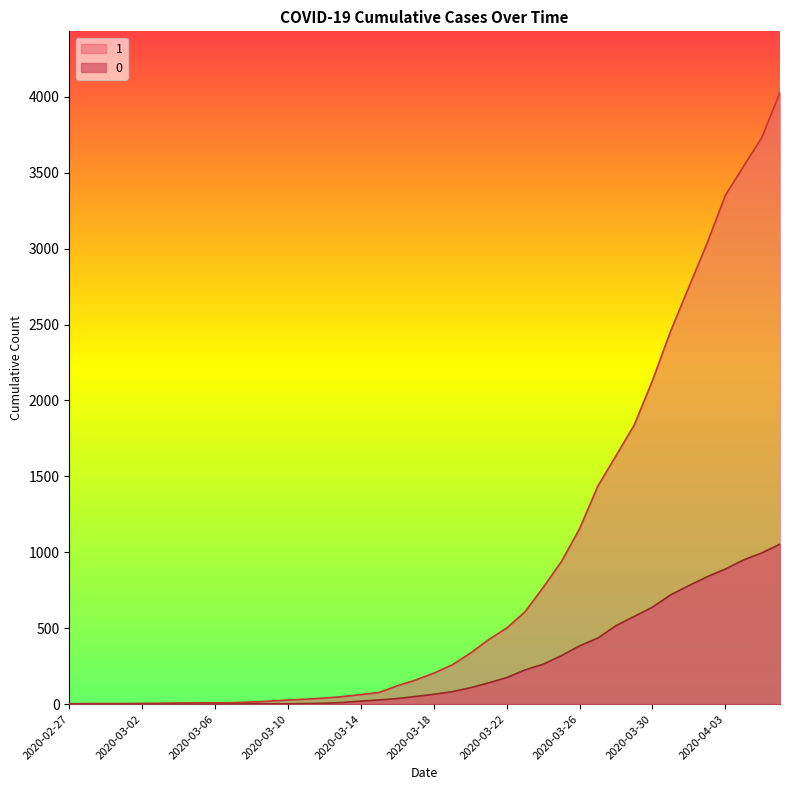

At how many categories does at least one series exceed 288?

18